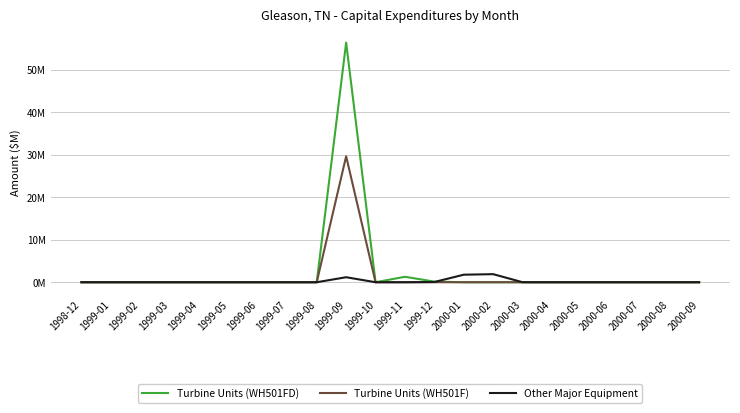

Which series has the widest spread of values?

Turbine Units (WH501FD)